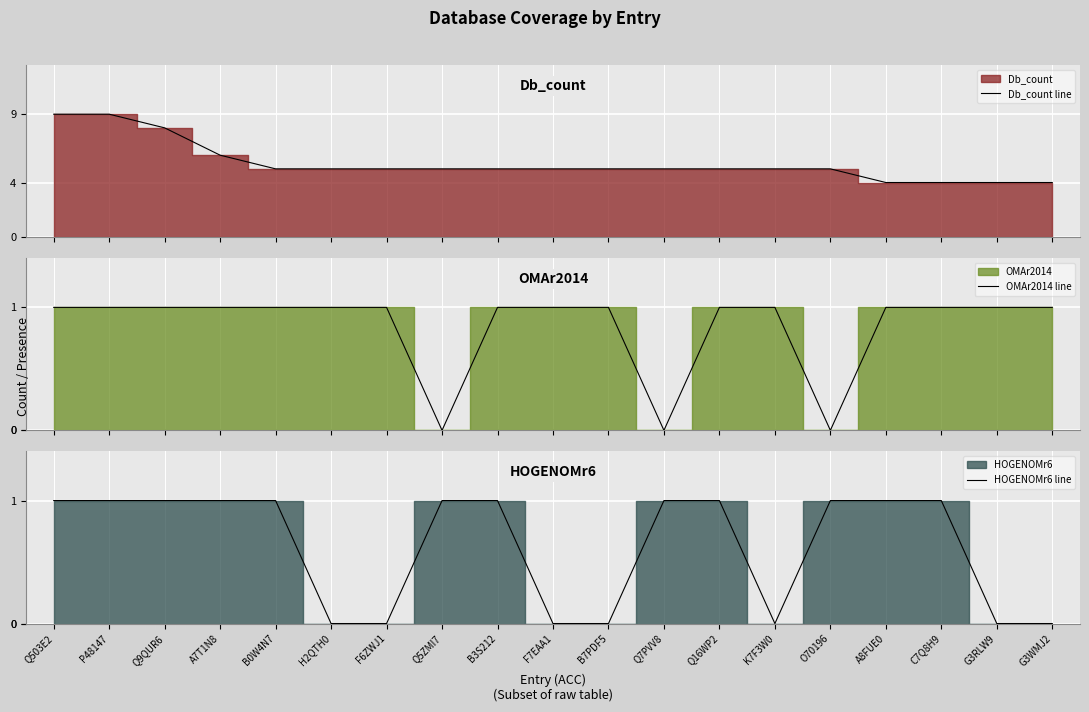

True or false: HOGENOMr6 line has a value of -1 at G3RLW9.

False